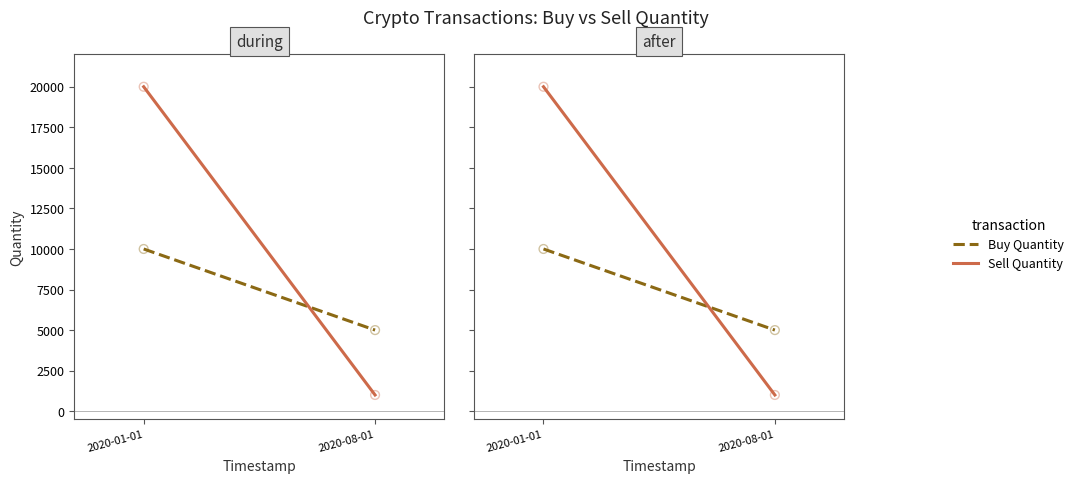

Which series contains the highest Y value?

Sell Quantity